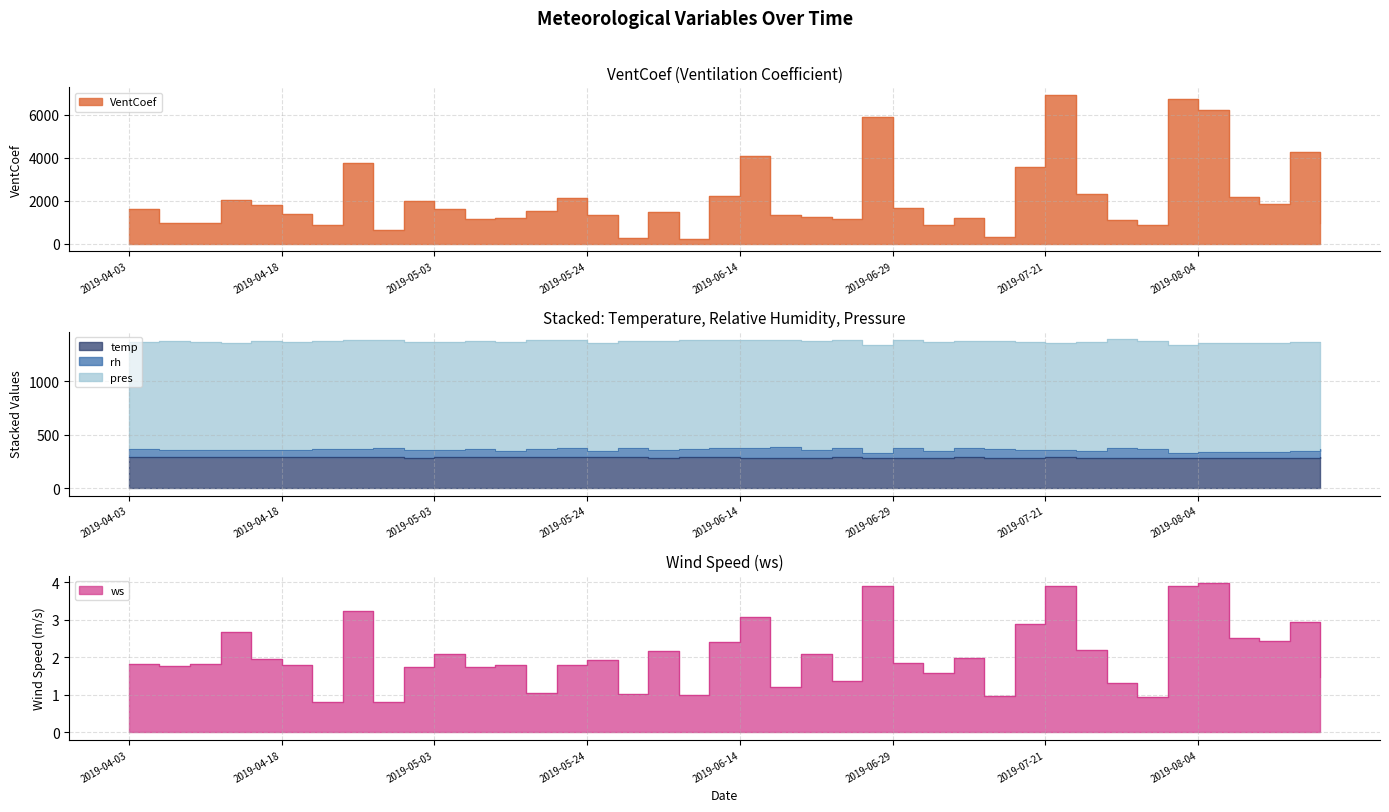

How many data points in temp are above 288?

22